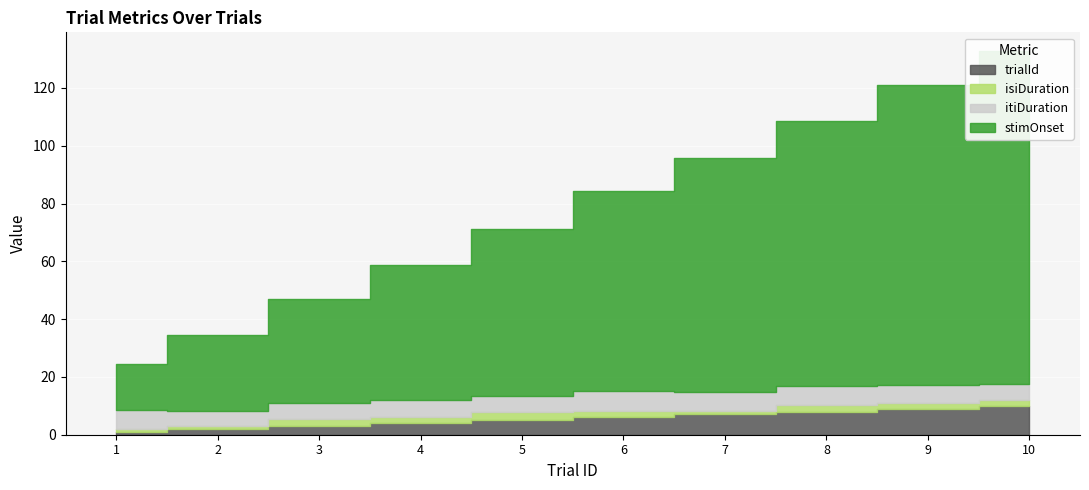

How many series are shown in this chart?

4